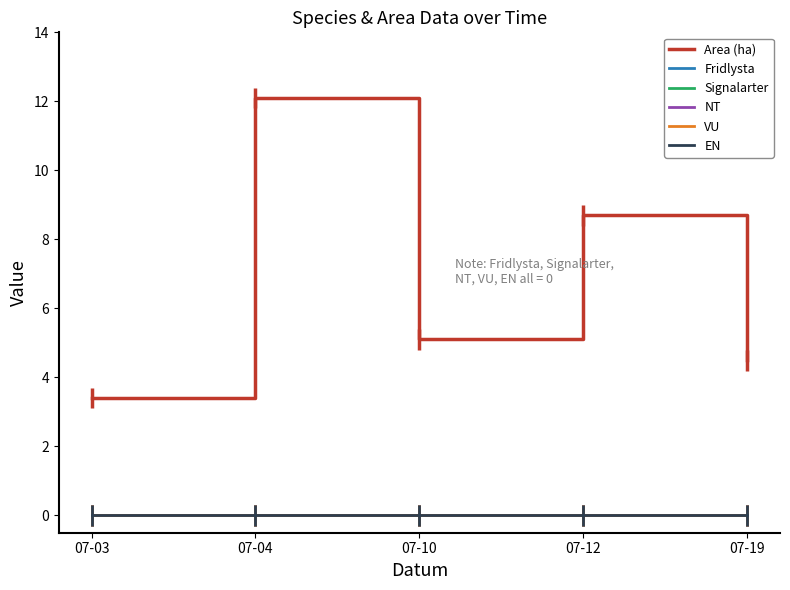

Which category has the lowest value across all series?

07-03